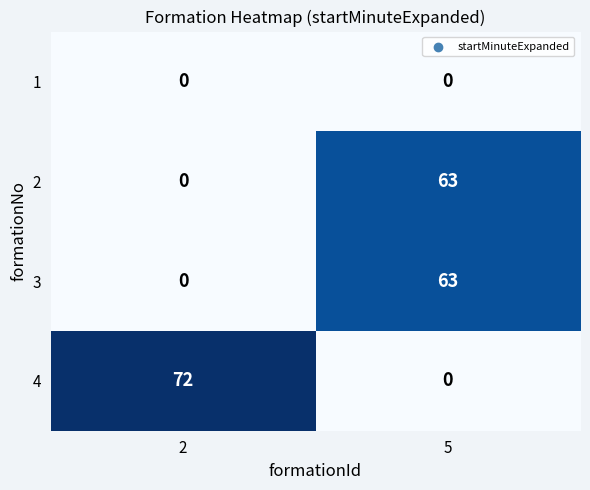

What is the difference between the maximum and minimum values in the 2 series?

63